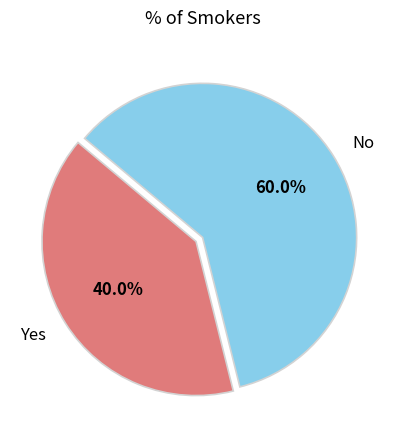

Is it true that Yes is 48% of the pie?

False